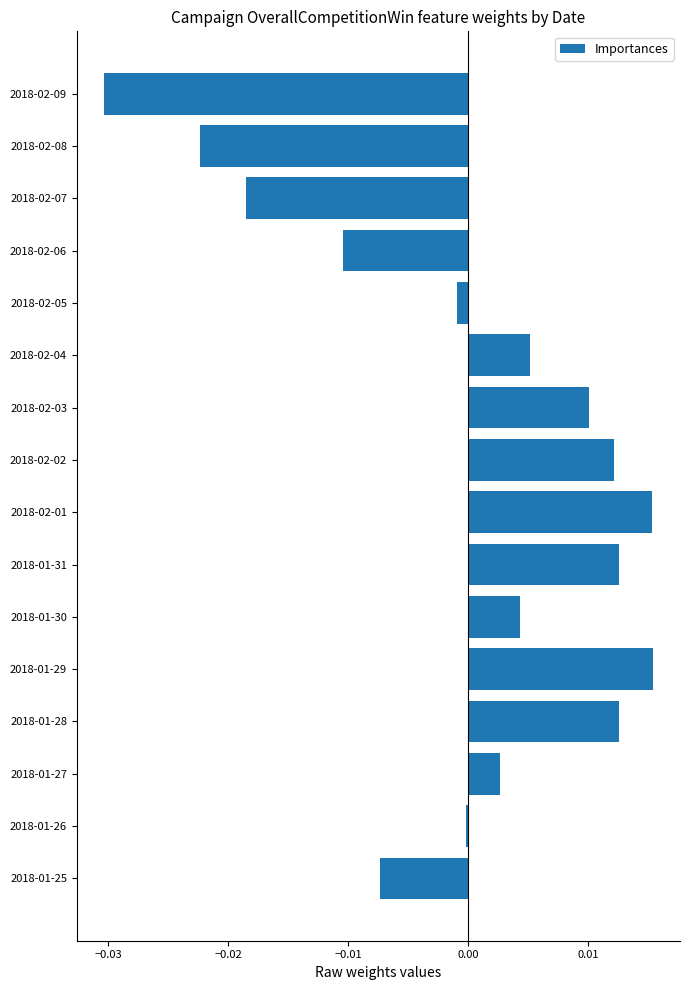

At which category does the chart reach its minimum across all series?

2018-02-09